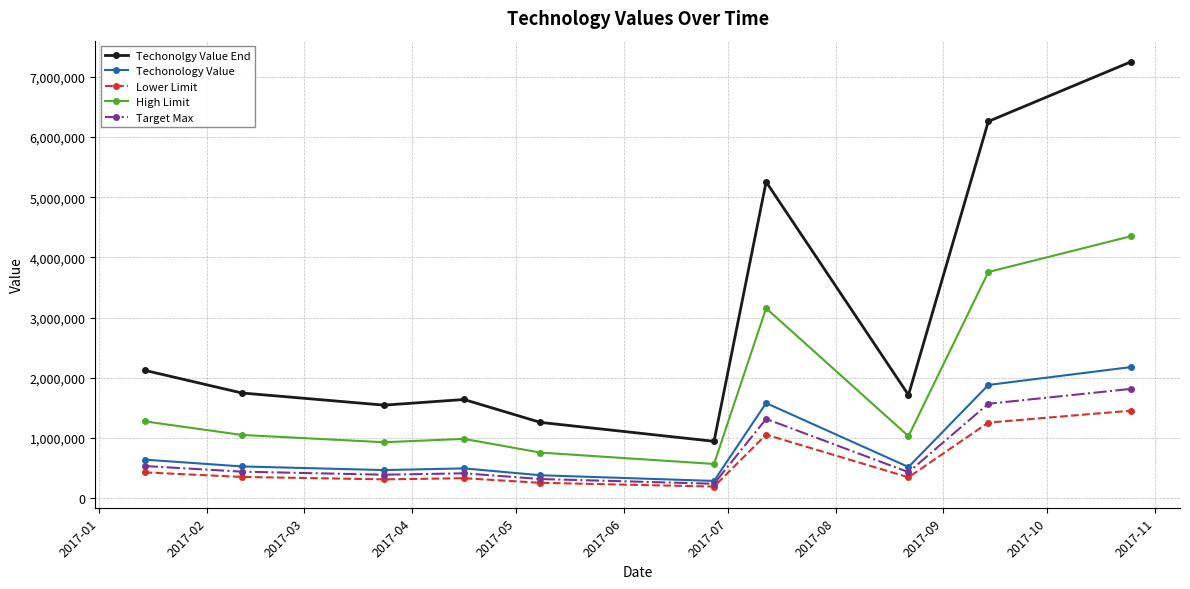

Which series has the widest spread of values?

Techonolgy Value End